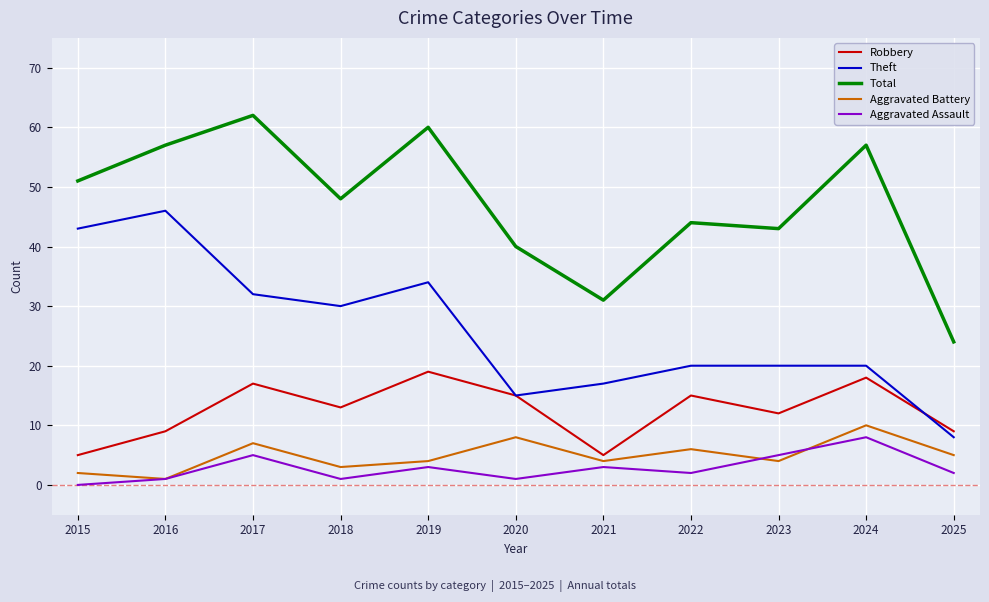

What are all the series names shown in the legend?

Robbery, Theft, Total, Aggravated Battery, Aggravated Assault